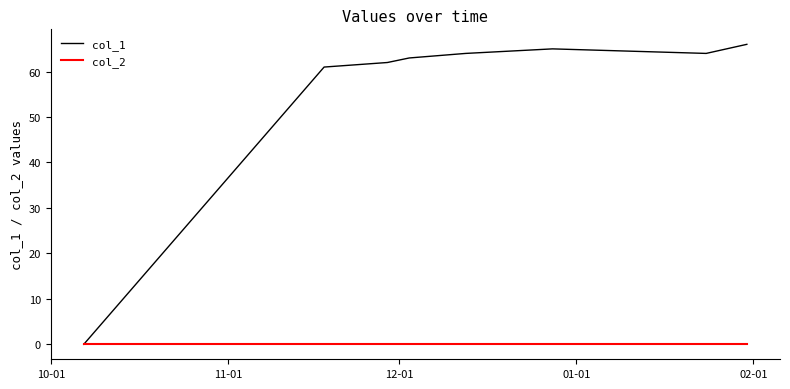

Which series has the largest range (max minus min)?

col_1